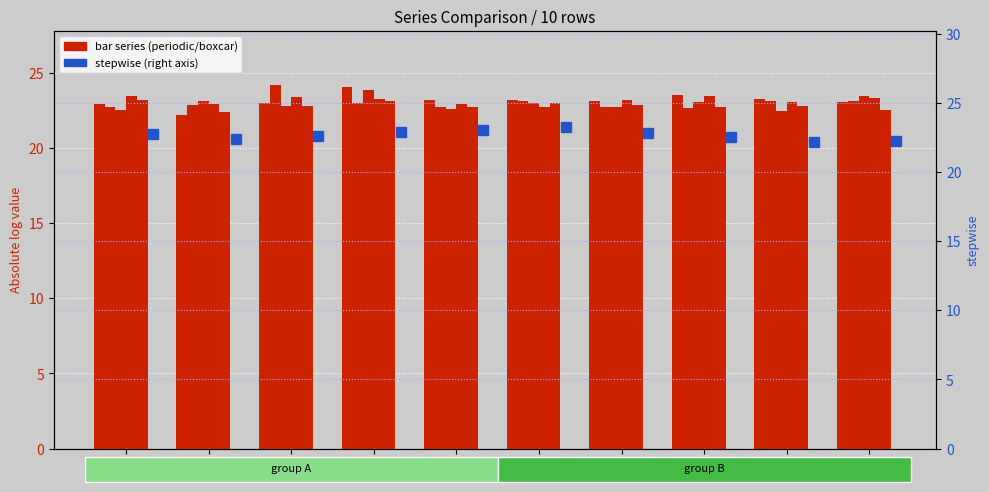

What is the spread (max minus min) of values at 5?

0.5